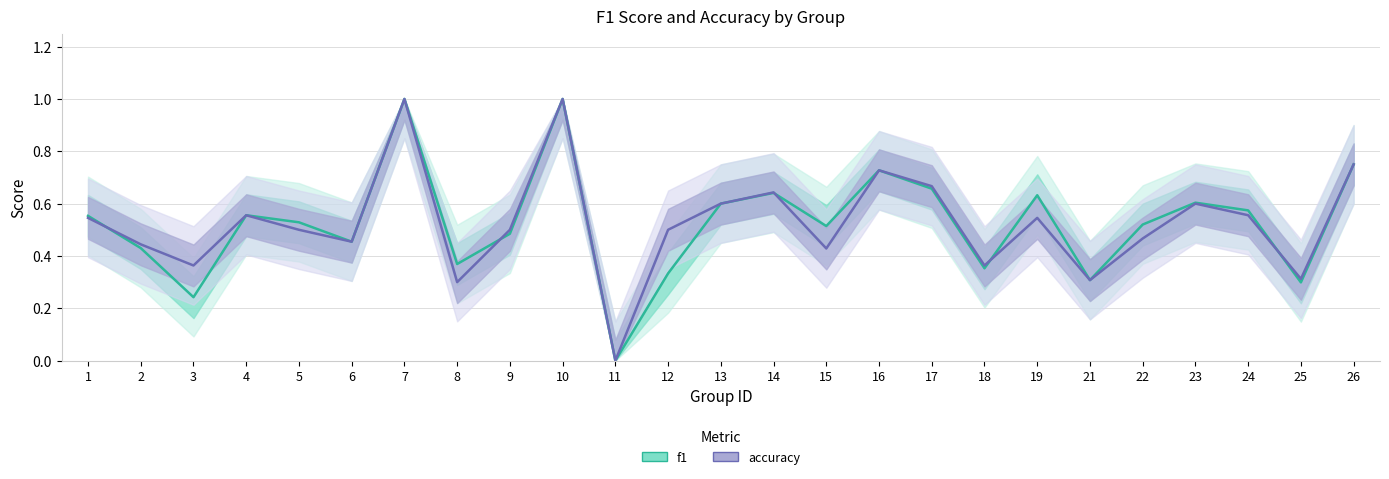

List the series in order of their peak value, highest first.

f1, accuracy